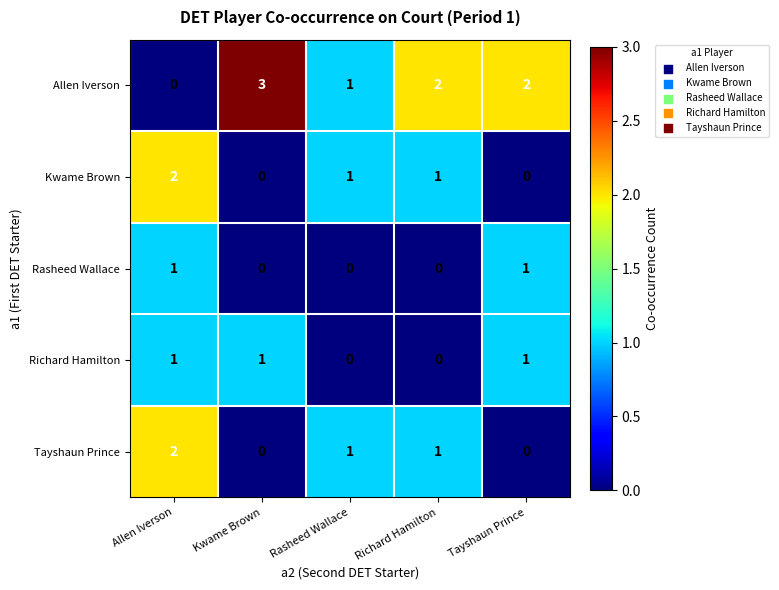

The Allen Iverson series shows 1 at Richard Hamilton. True or false?

False